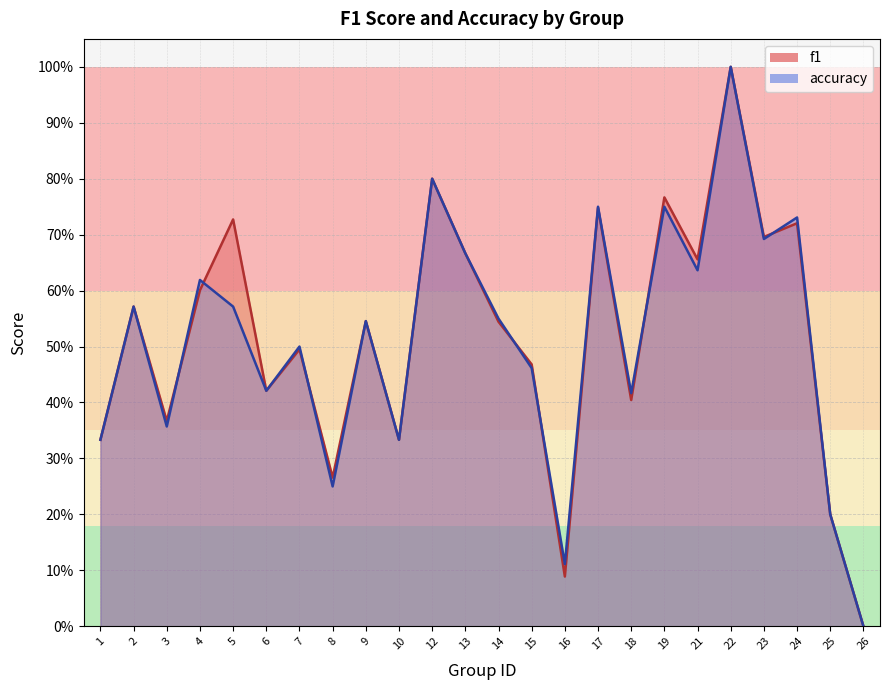

In accuracy, how many points are higher than both neighbors (excluding endpoints)?

9